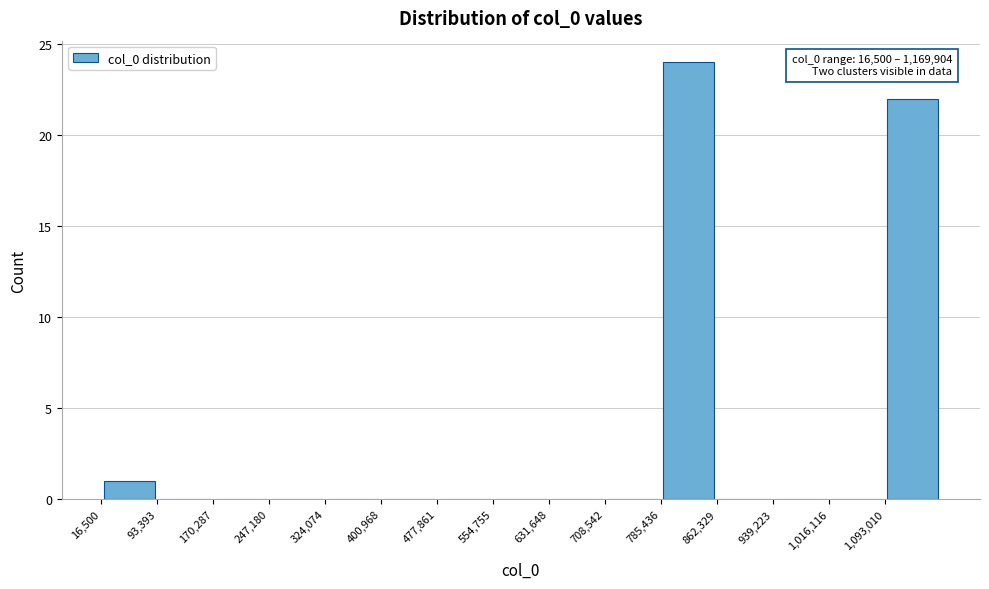

Which range on the x-axis has the tallest bar?

790000 to 860000